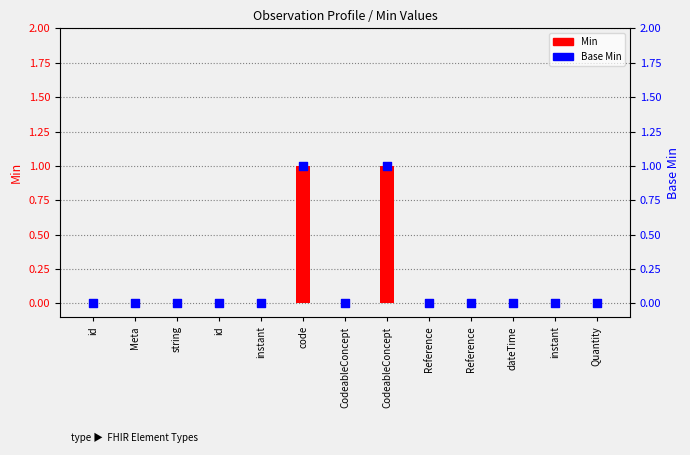

Which series reaches the maximum Y coordinate?

Min